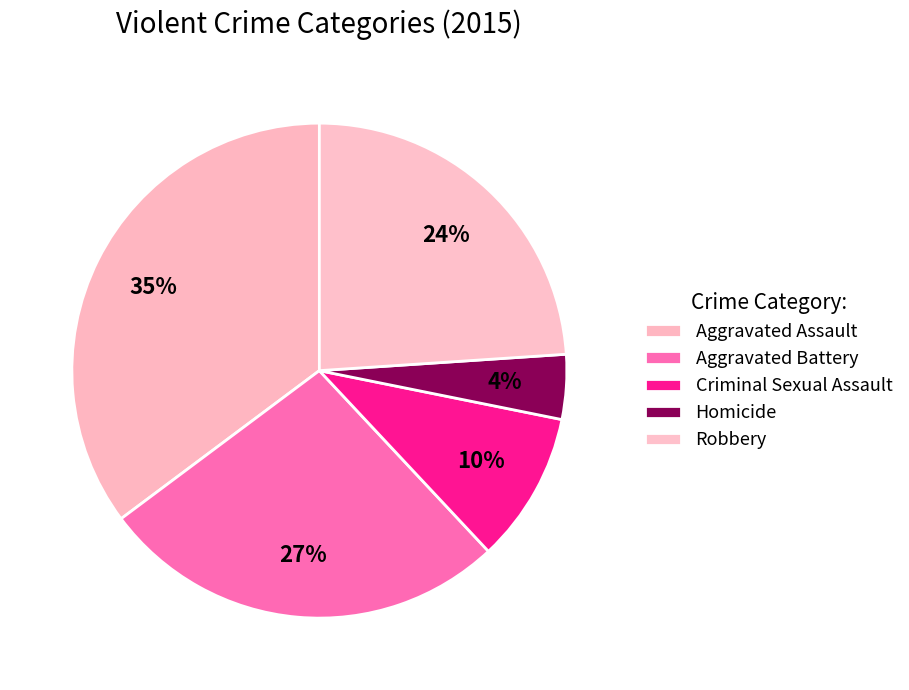

What percentage is the Criminal Sexual Assault slice, to the nearest percent?

10%